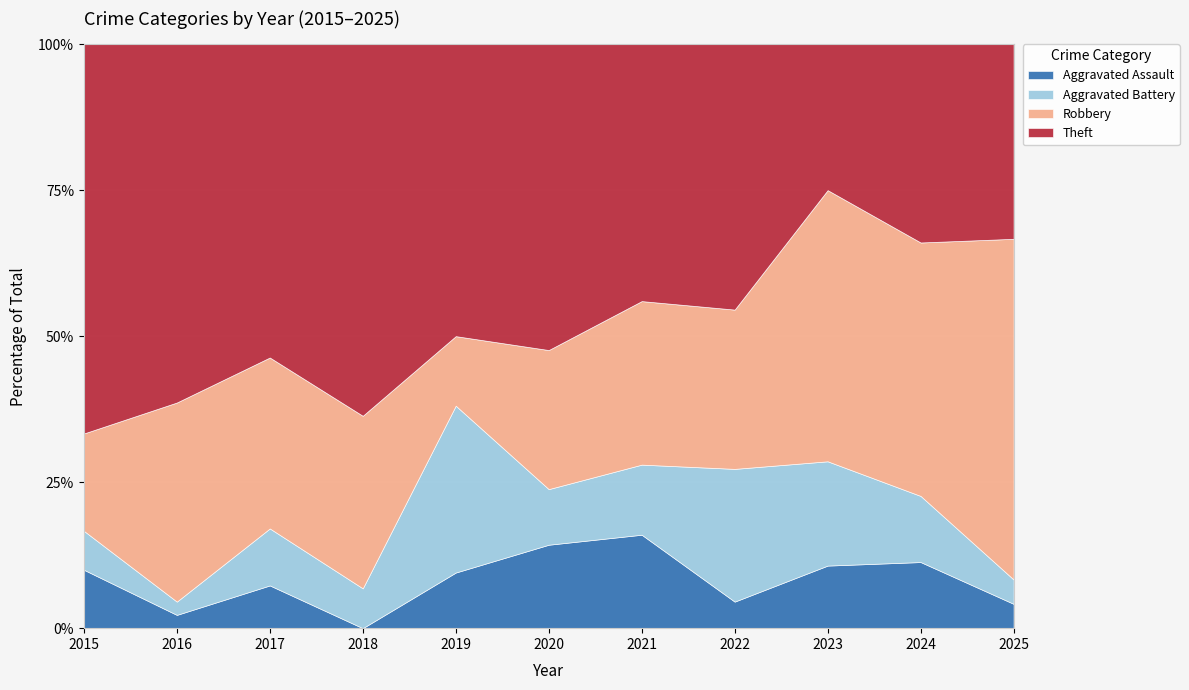

True or false: Robbery and Aggravated Assault cross at least once.

False